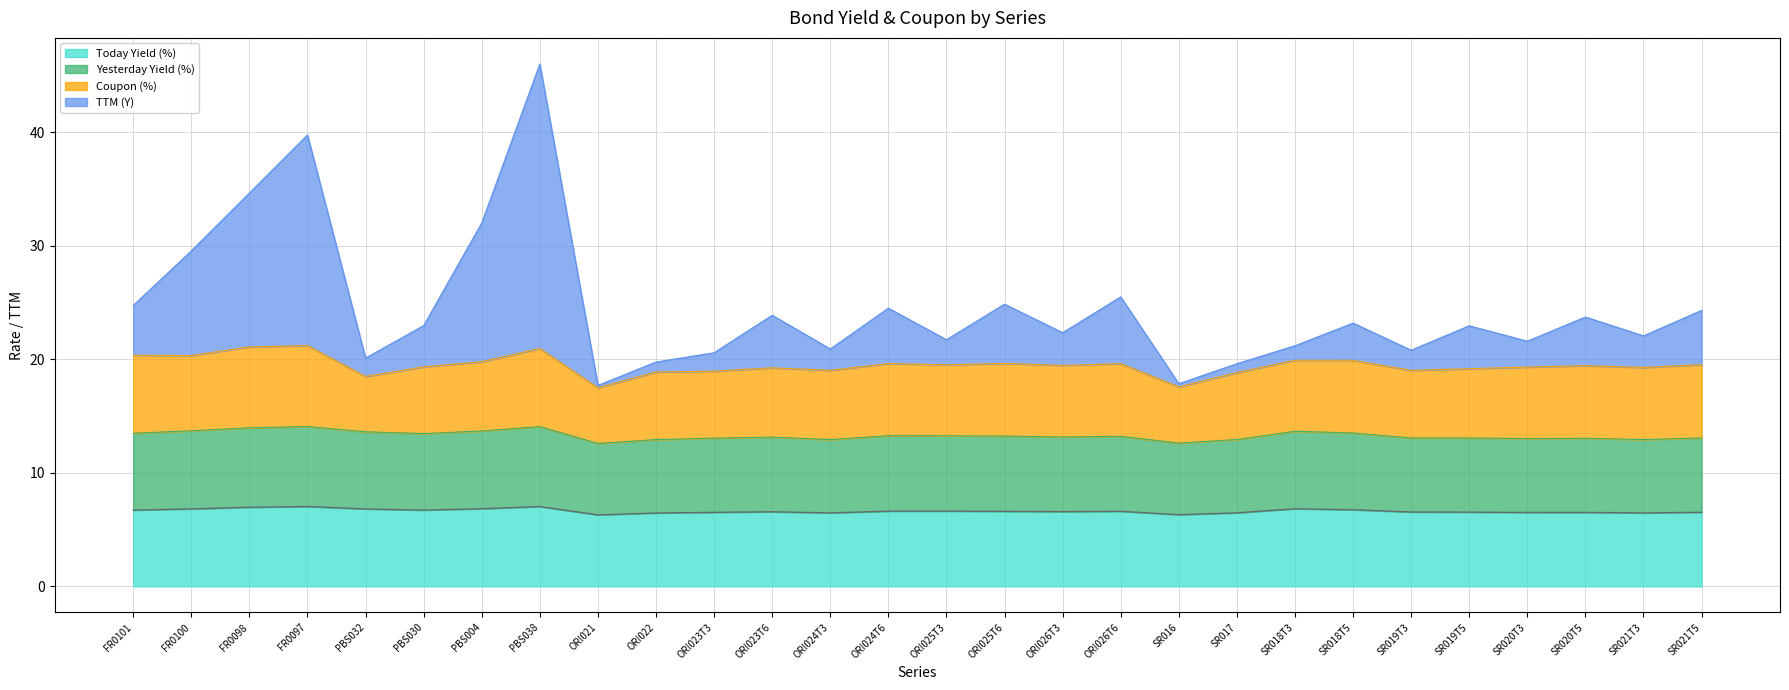

What is the minimum value for Today Yield (%)?

6.3